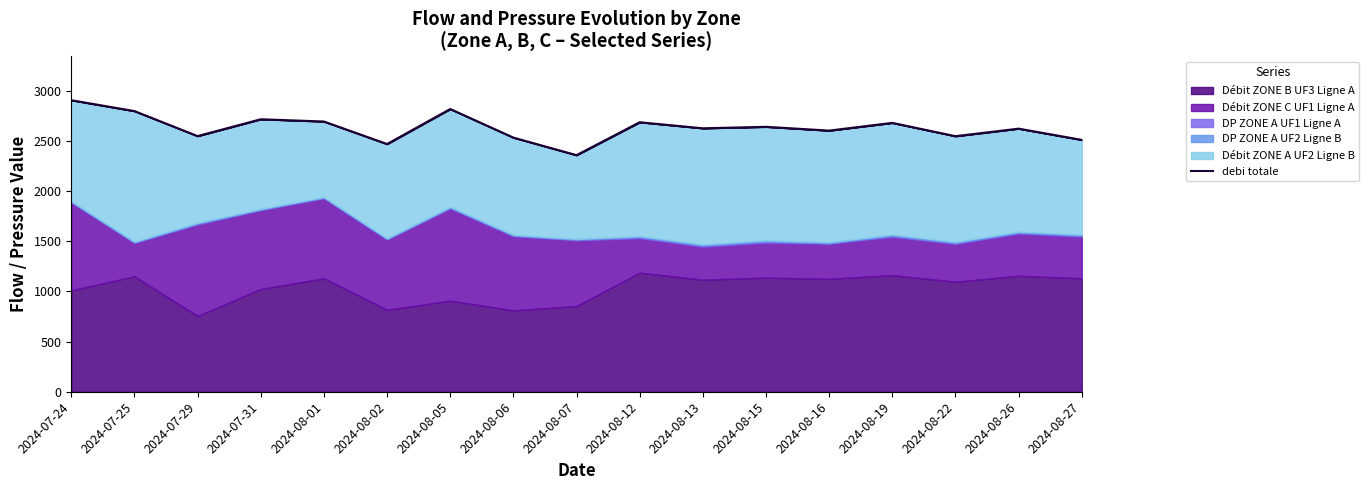

Reading left to right, list all the values displayed in this chart.

2024-07-24=2907.5	2024-07-25=2799.1	2024-07-29=2549.6	2024-07-31=2717.6	2024-08-01=2695.1	2024-08-02=2470.5	2024-08-05=2819.6	2024-08-06=2534.6	2024-08-07=2359.5	2024-08-12=2687.8	2024-08-13=2627.4	2024-08-15=2642.2	2024-08-16=2604.4	2024-08-19=2681.5	2024-08-22=2548.7	2024-08-26=2624.0	2024-08-27=2511.8